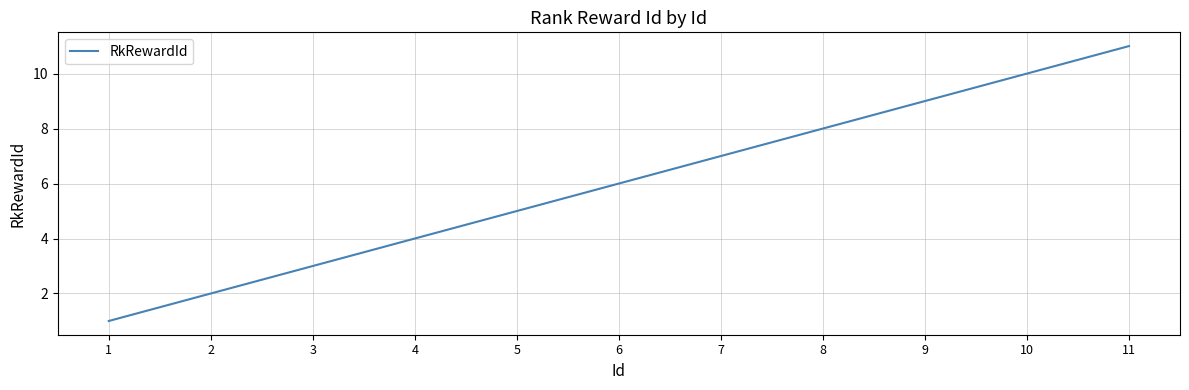

Rank the categories by value from lowest to highest.

1, 2, 3, 4, 5, 6, 7, 8, 9, 10, 11